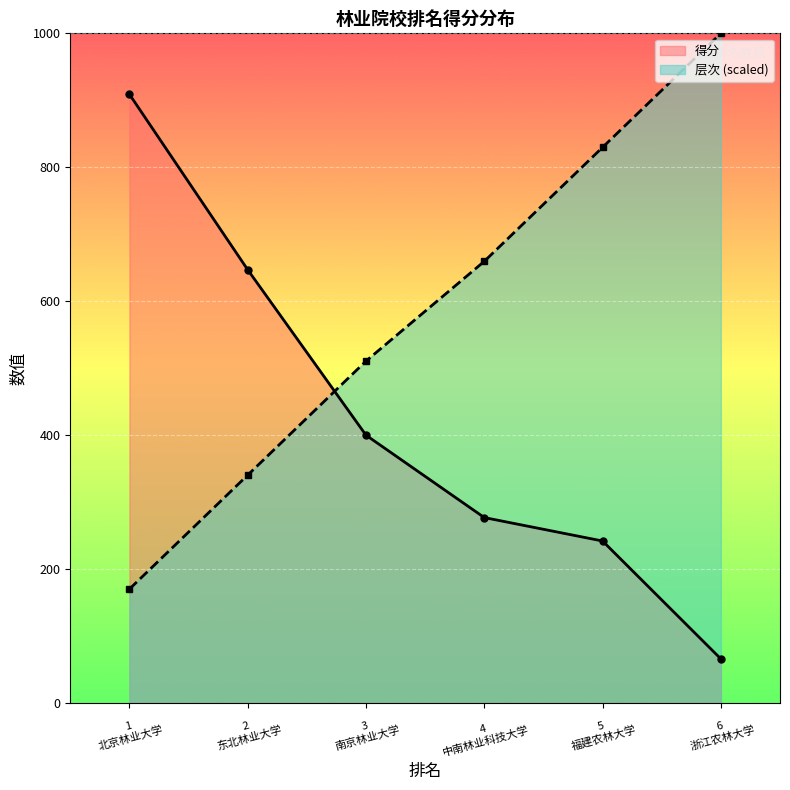

Which series has the largest total across all categories?

层次 (scaled)